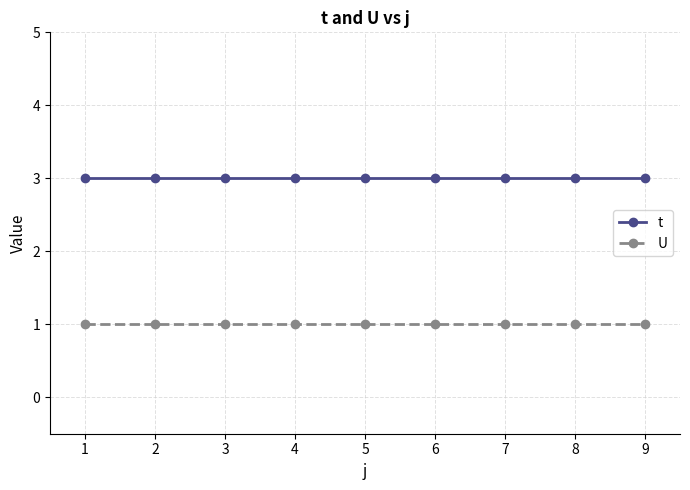

Which series has the largest total across all categories?

t